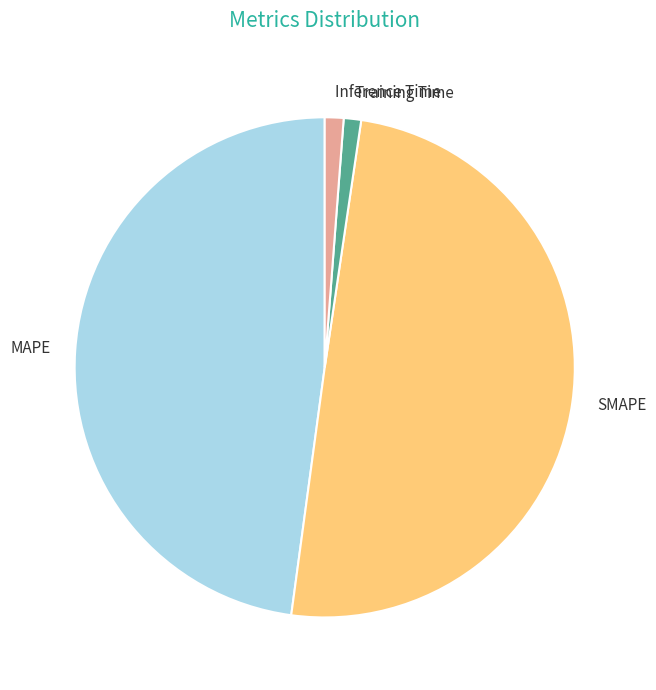

Do Inference Time and SMAPE together represent more than half of the pie?

Yes